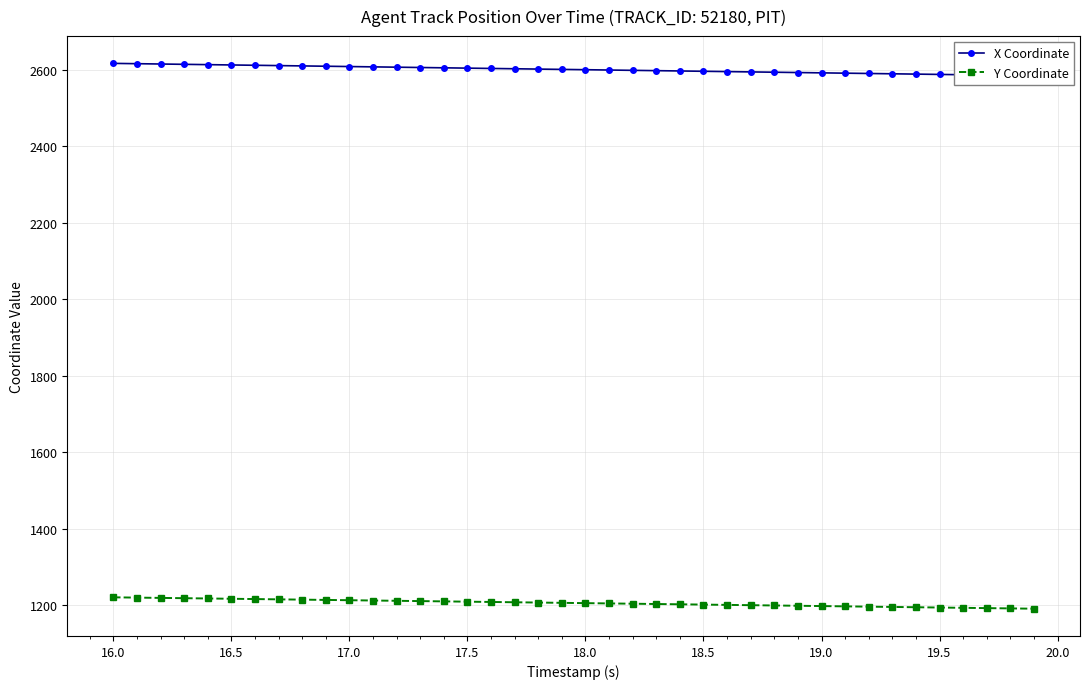

Which series has the largest total across all categories?

X Coordinate